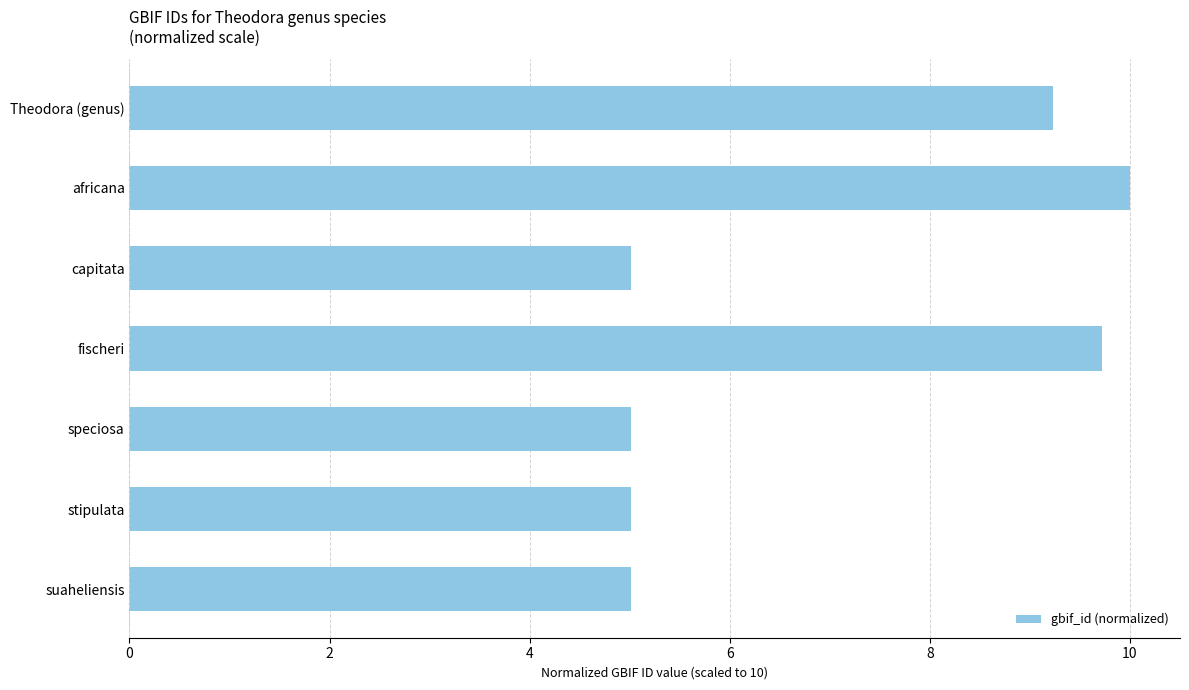

What is the difference between the values at stipulata and Theodora (genus)?

4.2